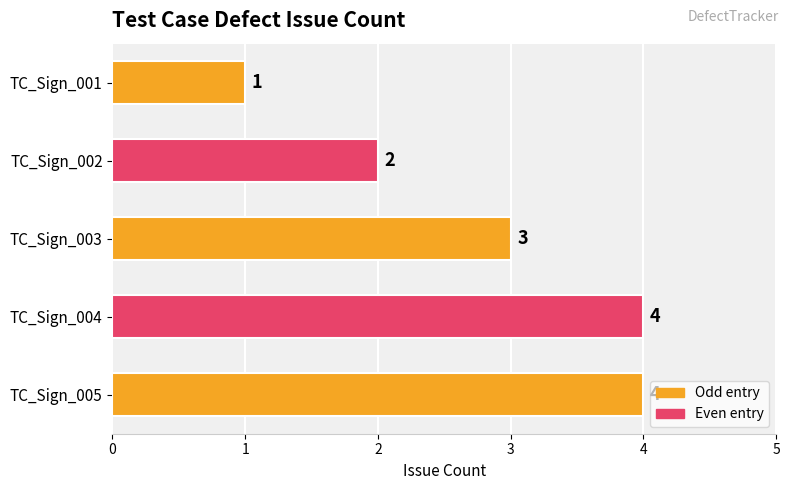

How many values are between 2 and 4?

4